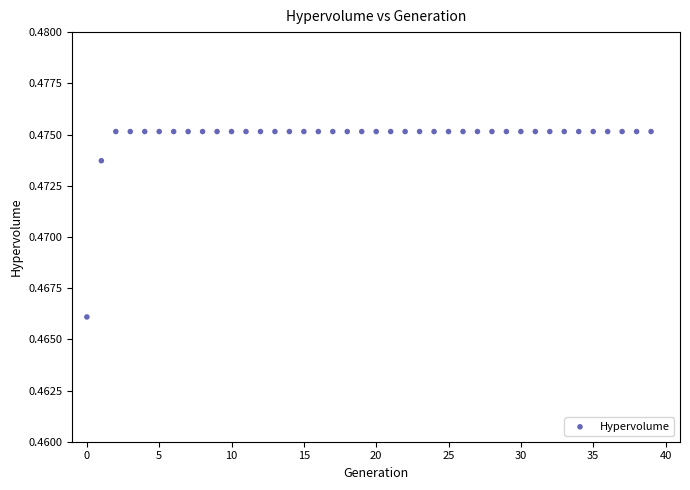

How many points are shown in the scatter plot?

40